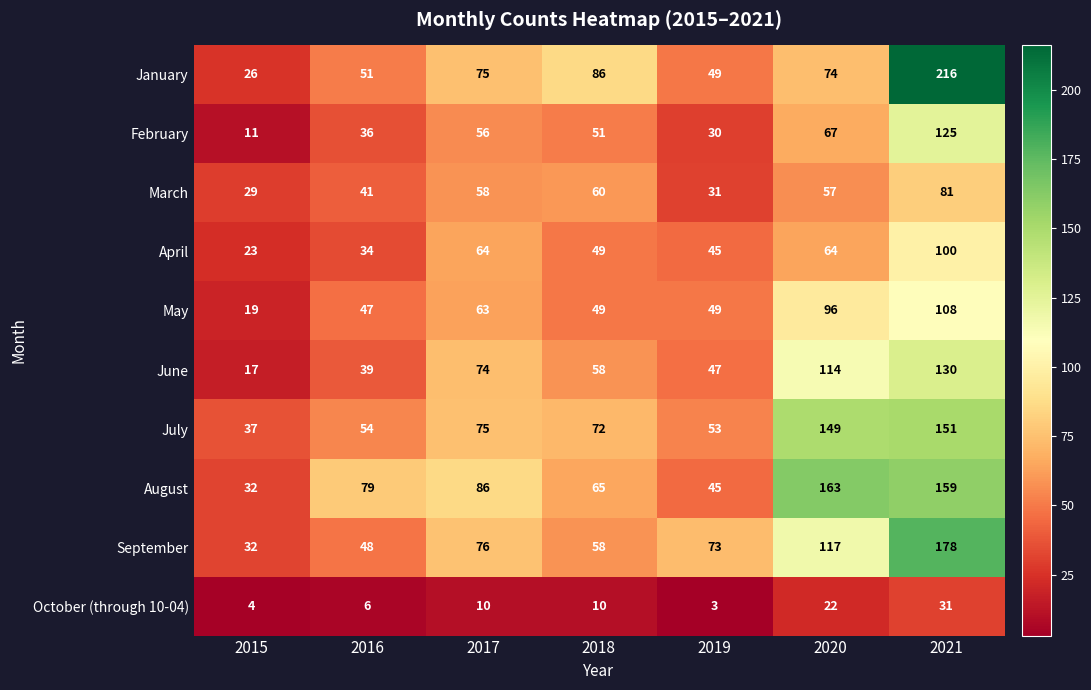

Which series has the largest total across all categories?

August